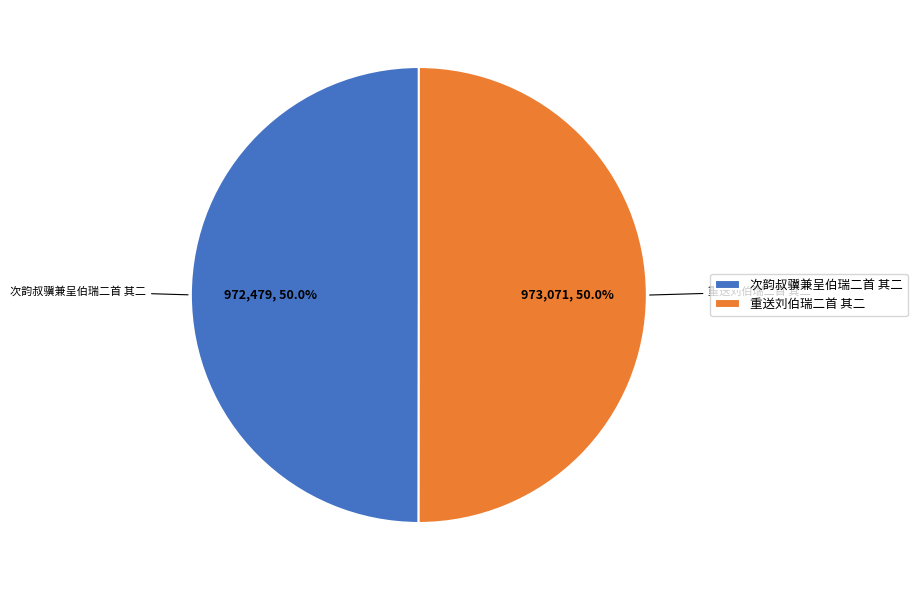

To the nearest percent, what is the combined percentage of 次韵叔骥兼呈伯瑞二首 其二 and 重送刘伯瑞二首 其二?

100%